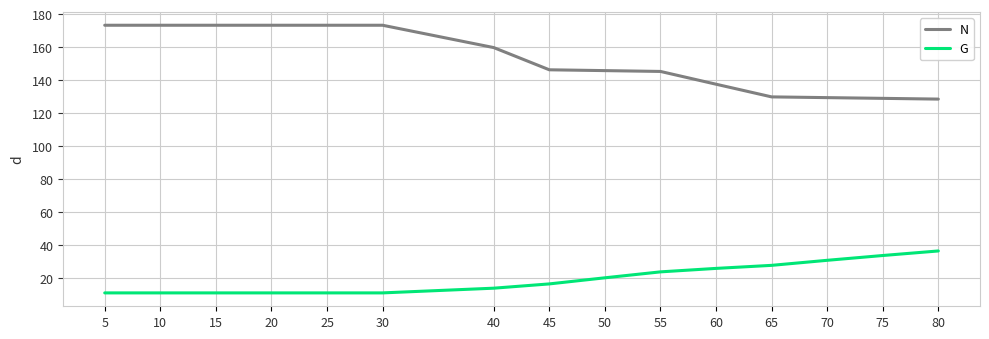

True or false: G and N cross at least once.

False